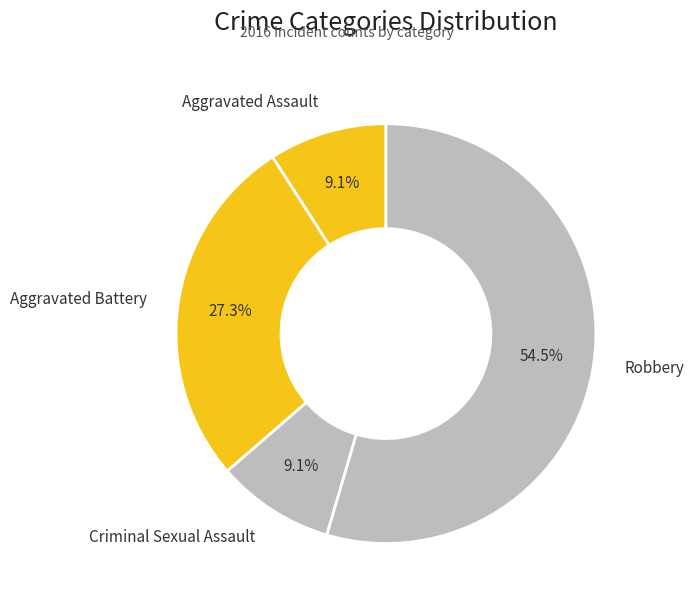

What is the ratio of the value at Robbery to the value at Criminal Sexual Assault?

6.0